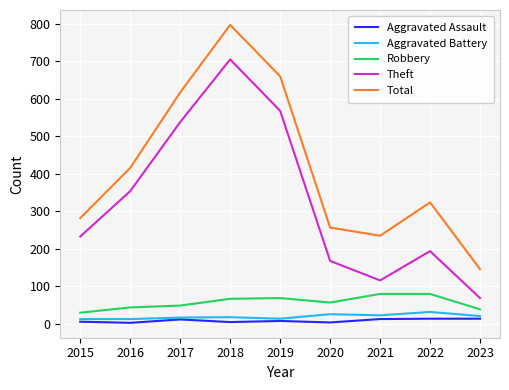

Which series has the widest spread of values?

Total